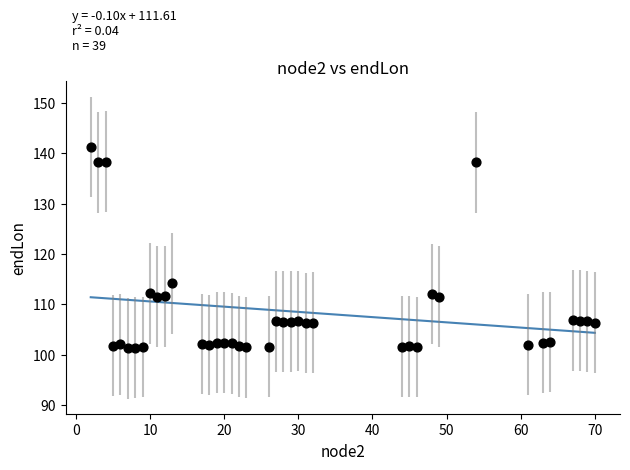

What is the range of X values (max minus min)?

68.0